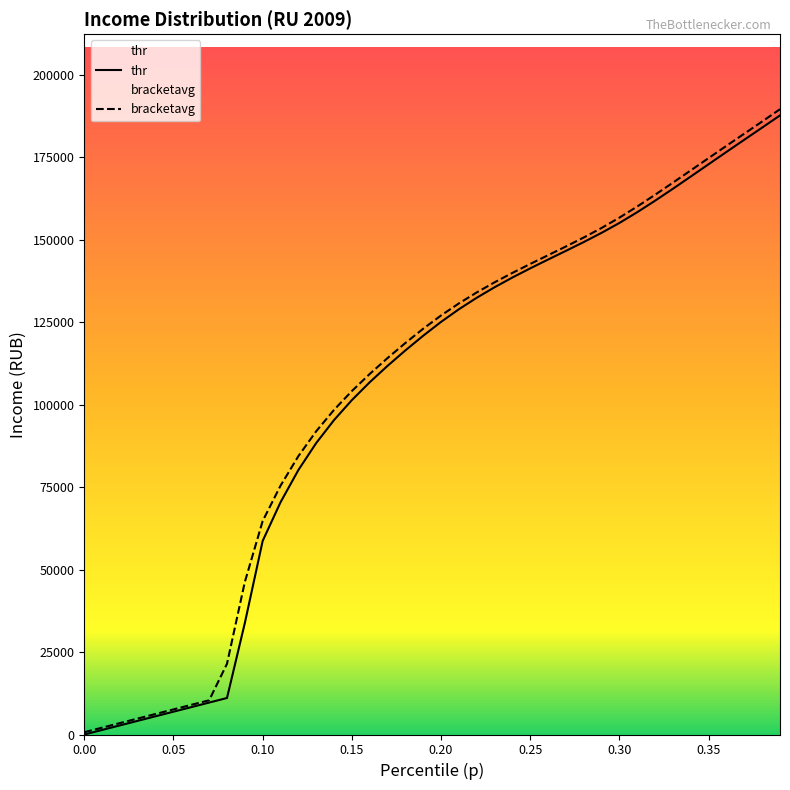

What position from the left is 0.02?

3